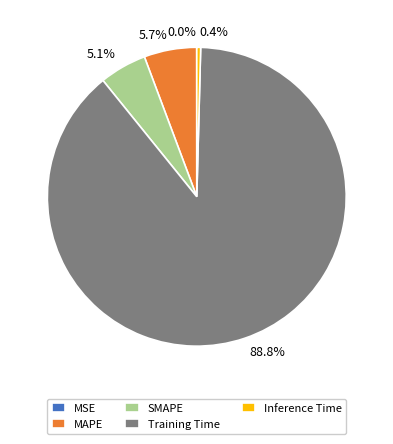

Is the sum of MAPE and SMAPE greater than half?

No